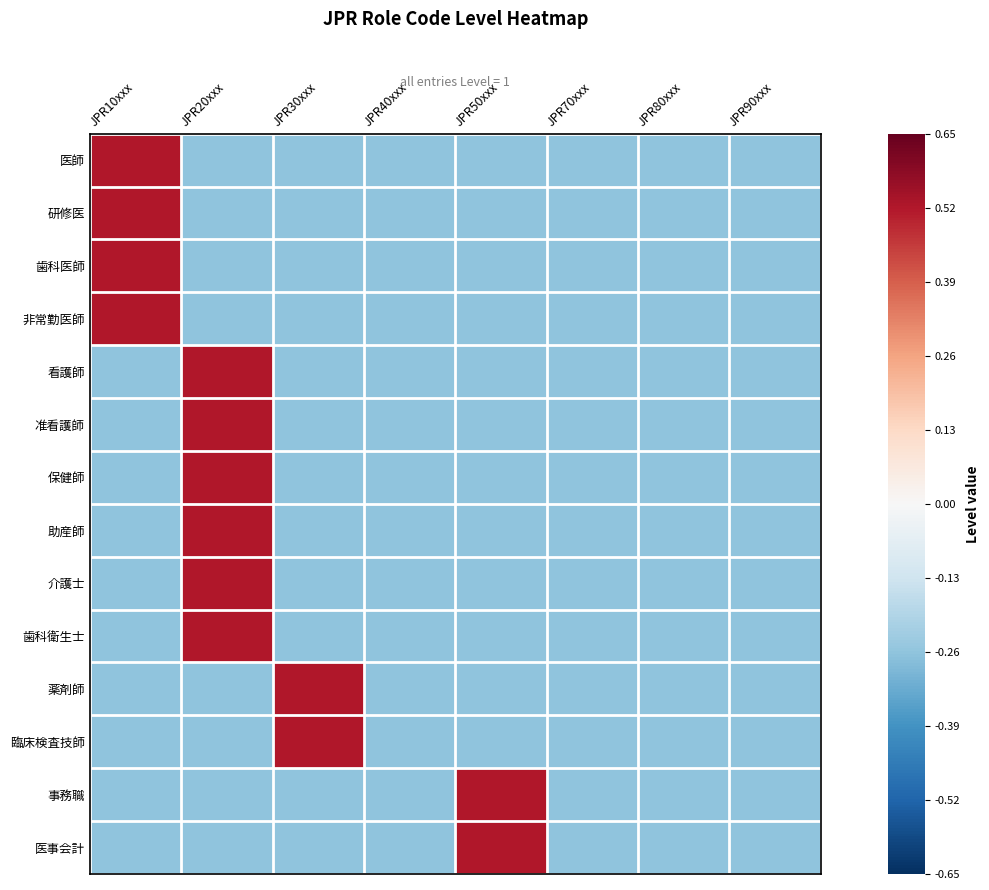

Count the number of data series in this chart.

14